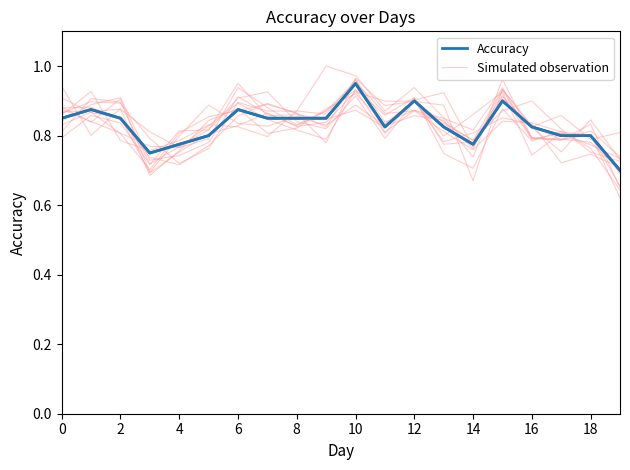

Rank the series at 0 from highest to lowest value.

Simulated observation, Accuracy